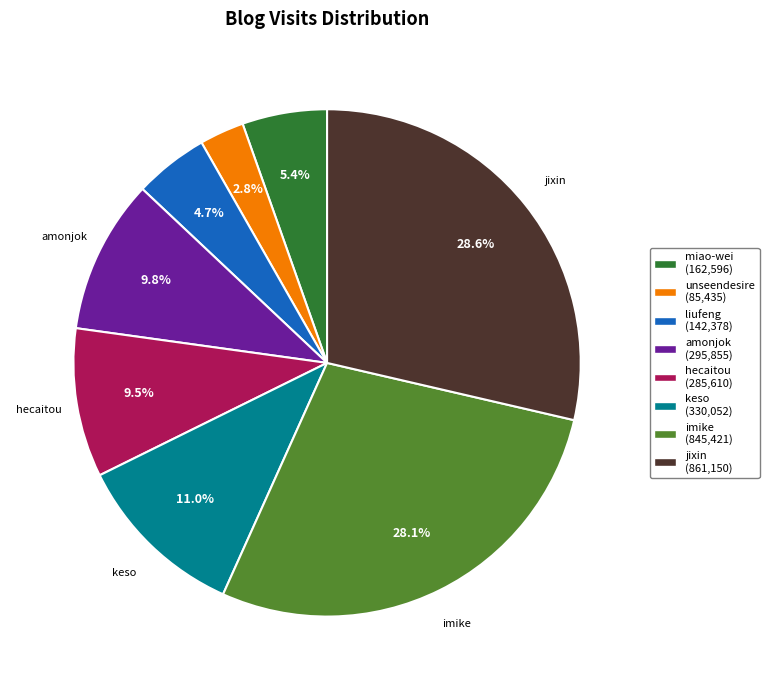

Is there a majority slice in this chart?

No